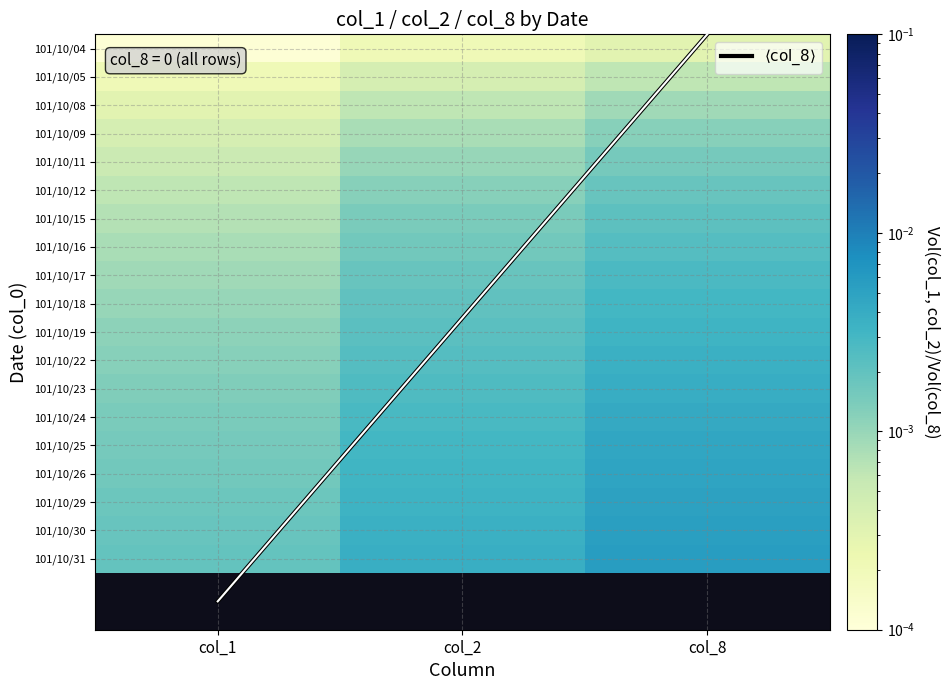

Between col_1 and col_8, which series saw the biggest shift?

$\langle \mathrm{col\_8} \rangle$